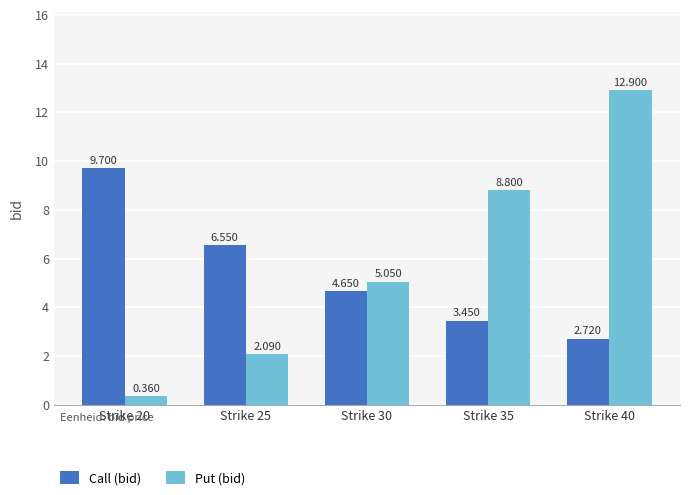

What is the maximum value shown in the chart?

12.9